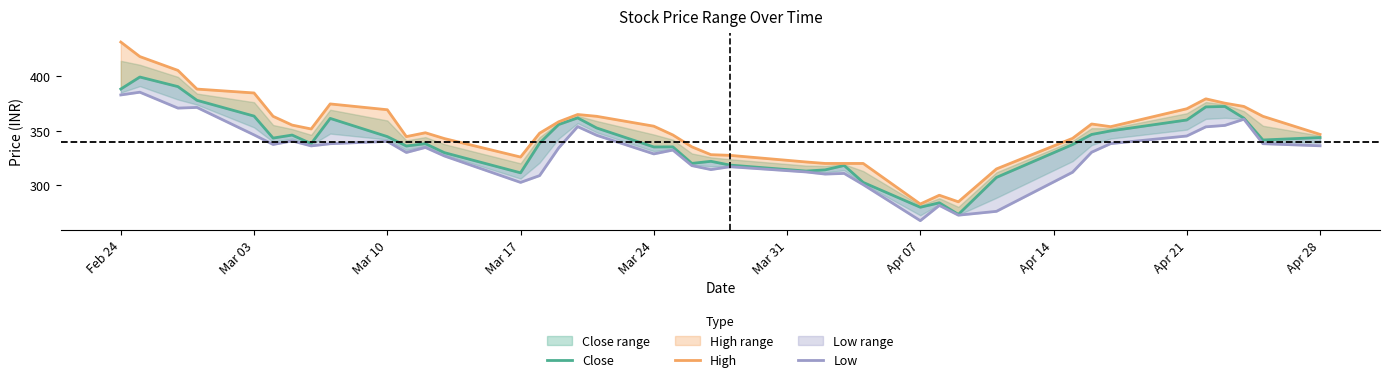

Between Mar 03 and Mar 17, which series saw the biggest shift?

High